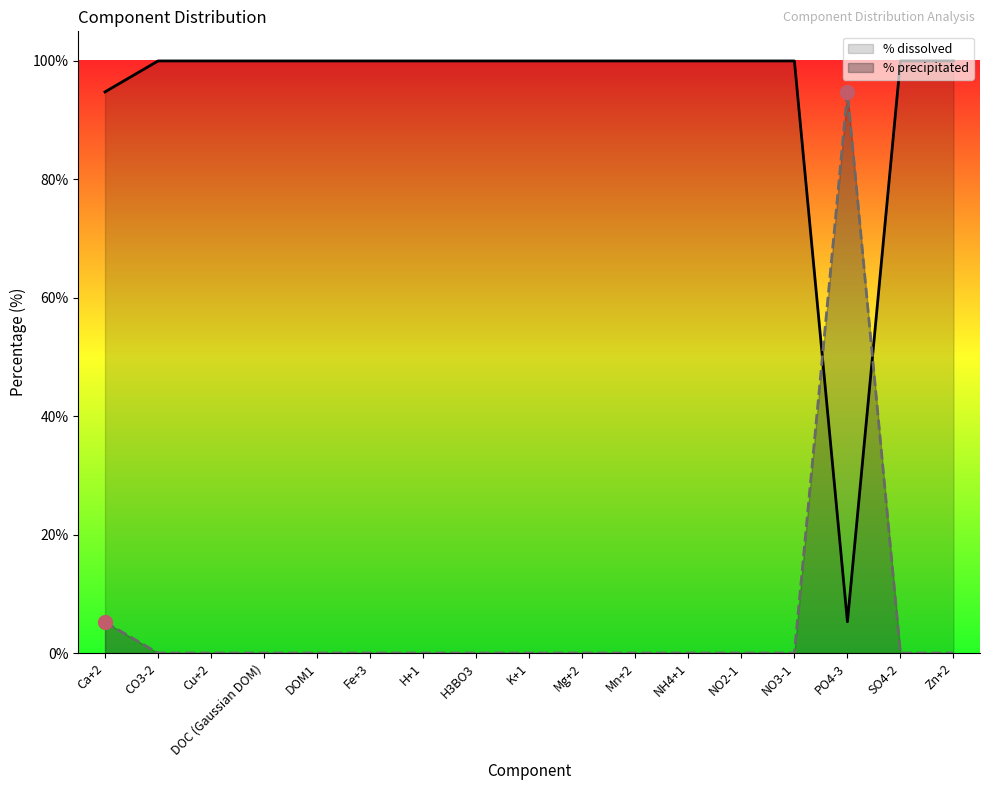

Between Cu+2 and H+1, which is larger?

Cu+2